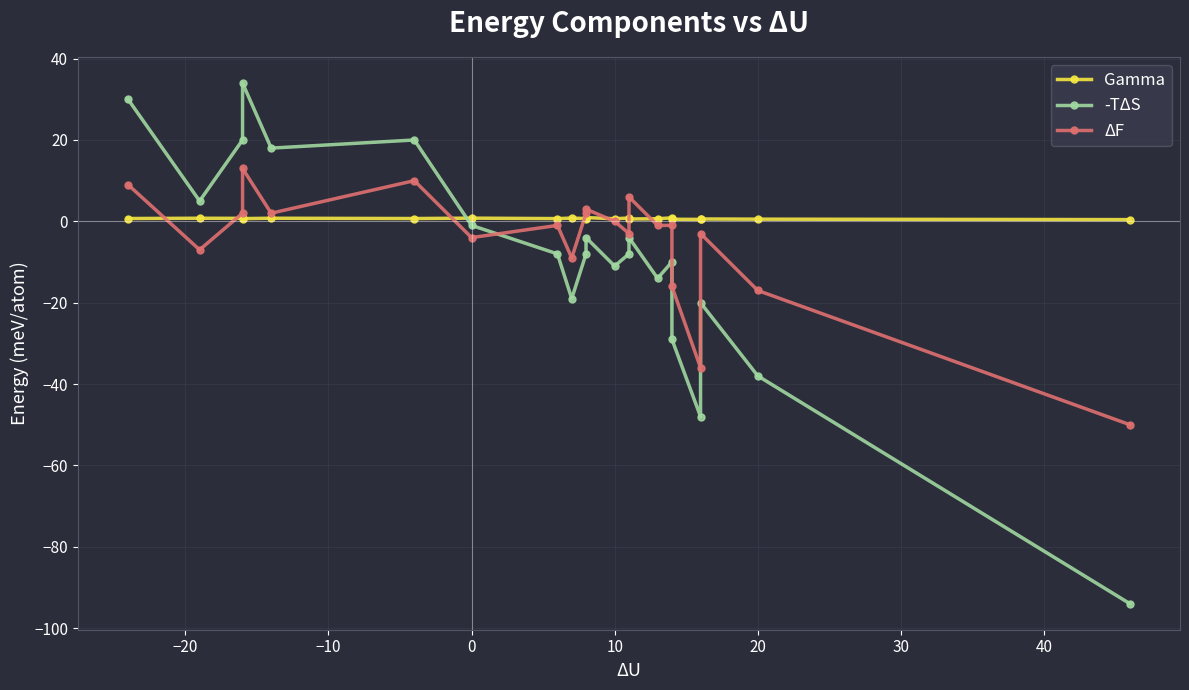

True or false: -TΔS has more than 0 points higher than both neighbors.

True